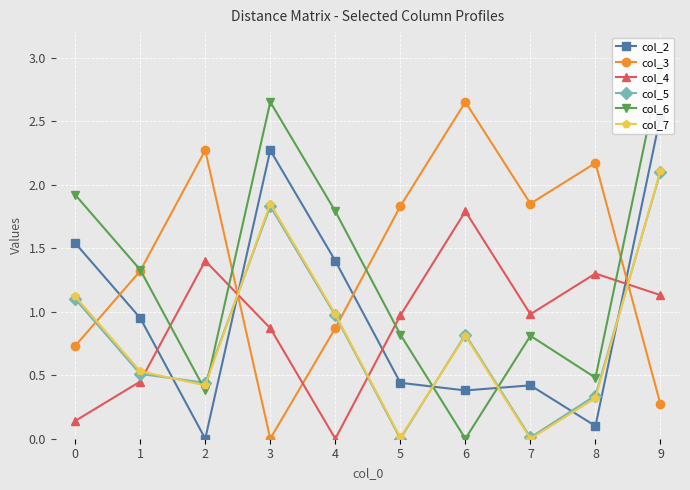

What are all the series names shown in the legend?

col_2, col_3, col_4, col_5, col_6, col_7